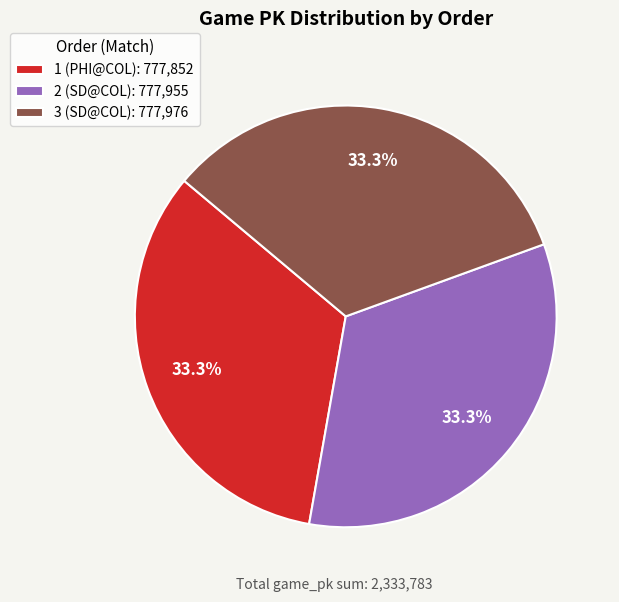

What is the total percentage of 2 (SD@COL) and 3 (SD@COL)?

66.7%